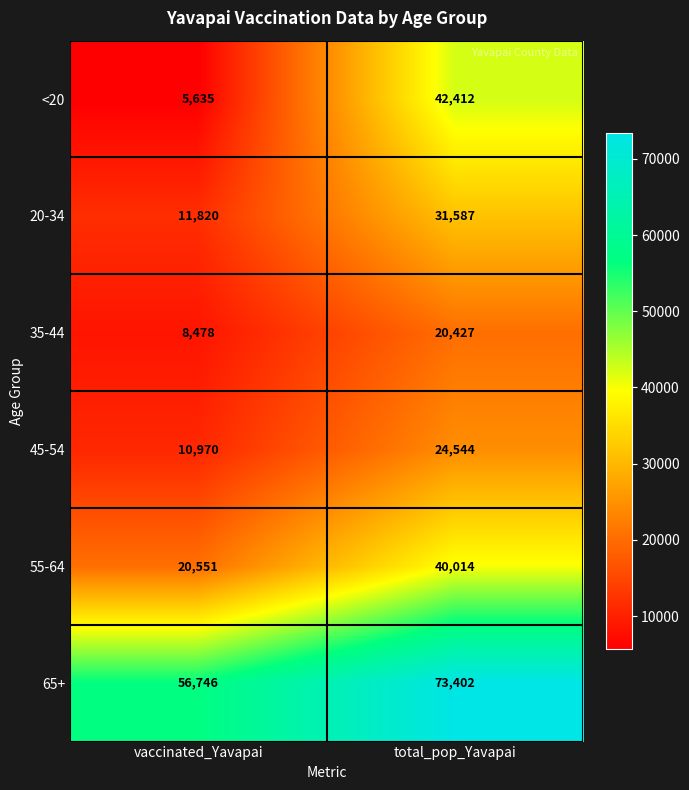

The value of <20 at total_pop_Yavapai is 74318. True or false?

False